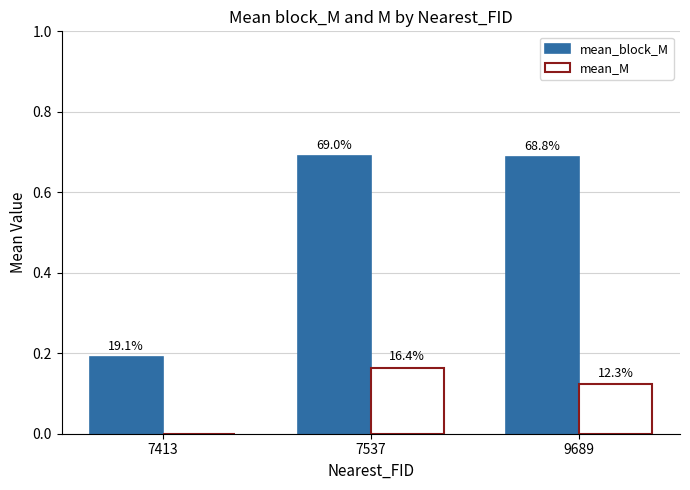

What are all the series names shown in the legend?

mean_block_M, mean_M